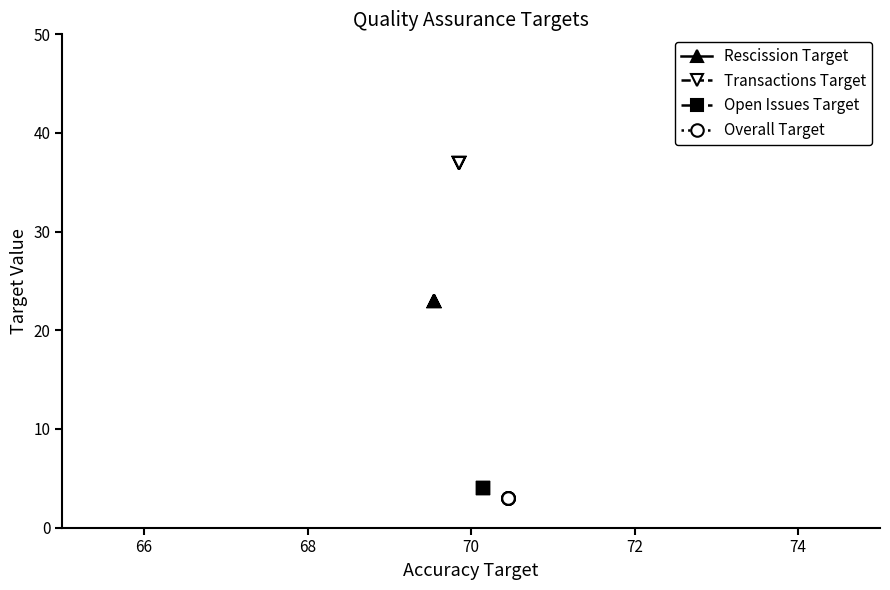

What are all the series names shown in the legend?

Rescission Target, Transactions Target, Open Issues Target, Overall Target